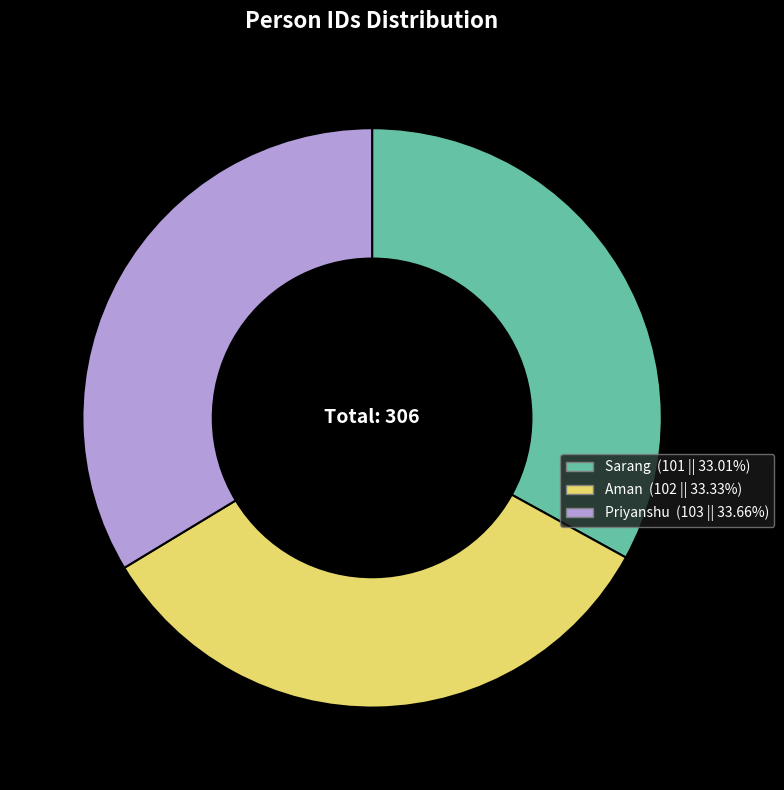

Do Priyanshu and Sarang together represent more than half of the pie?

Yes